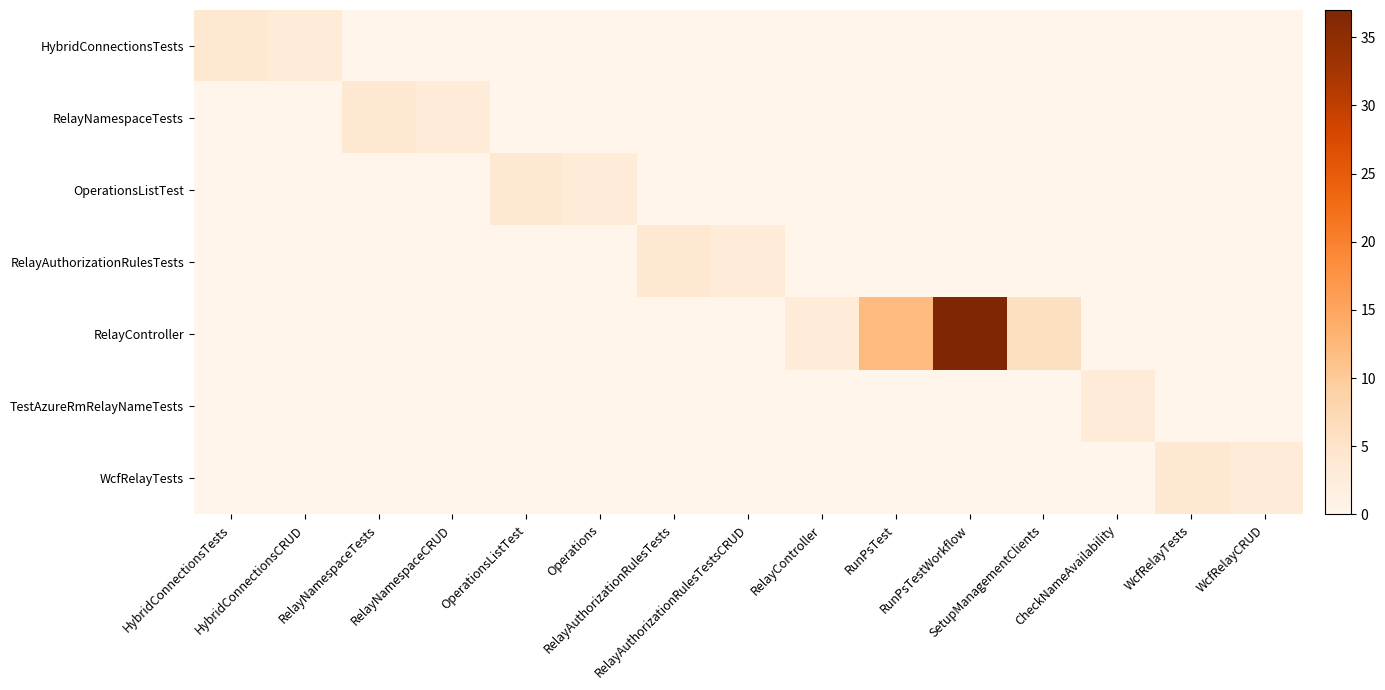

Reading left to right, list all the values displayed in this chart.

HybridConnectionsTests: HybridConnectionsTests=4	HybridConnectionsCRUD=3	RelayNamespaceTests=0	RelayNamespaceCRUD=0	OperationsListTest=0	Operations=0	RelayAuthorizationRulesTests=0	RelayAuthorizationRulesTestsCRUD=0	RelayController=0	RunPsTest=0	RunPsTestWorkflow=0	SetupManagementClients=0	CheckNameAvailability=0	WcfRelayTests=0	WcfRelayCRUD=0
RelayNamespaceTests: HybridConnectionsTests=0	HybridConnectionsCRUD=0	RelayNamespaceTests=4	RelayNamespaceCRUD=3	OperationsListTest=0	Operations=0	RelayAuthorizationRulesTests=0	RelayAuthorizationRulesTestsCRUD=0	RelayController=0	RunPsTest=0	RunPsTestWorkflow=0	SetupManagementClients=0	CheckNameAvailability=0	WcfRelayTests=0	WcfRelayCRUD=0
OperationsListTest: HybridConnectionsTests=0	HybridConnectionsCRUD=0	RelayNamespaceTests=0	RelayNamespaceCRUD=0	OperationsListTest=4	Operations=3	RelayAuthorizationRulesTests=0	RelayAuthorizationRulesTestsCRUD=0	RelayController=0	RunPsTest=0	RunPsTestWorkflow=0	SetupManagementClients=0	CheckNameAvailability=0	WcfRelayTests=0	WcfRelayCRUD=0
RelayAuthorizationRulesTests: HybridConnectionsTests=0	HybridConnectionsCRUD=0	RelayNamespaceTests=0	RelayNamespaceCRUD=0	OperationsListTest=0	Operations=0	RelayAuthorizationRulesTests=4	RelayAuthorizationRulesTestsCRUD=3	RelayController=0	RunPsTest=0	RunPsTestWorkflow=0	SetupManagementClients=0	CheckNameAvailability=0	WcfRelayTests=0	WcfRelayCRUD=0
RelayController: HybridConnectionsTests=0	HybridConnectionsCRUD=0	RelayNamespaceTests=0	RelayNamespaceCRUD=0	OperationsListTest=0	Operations=0	RelayAuthorizationRulesTests=0	RelayAuthorizationRulesTestsCRUD=0	RelayController=3	RunPsTest=12	RunPsTestWorkflow=37	SetupManagementClients=6	CheckNameAvailability=0	WcfRelayTests=0	WcfRelayCRUD=0
TestAzureRmRelayNameTests: HybridConnectionsTests=0	HybridConnectionsCRUD=0	RelayNamespaceTests=0	RelayNamespaceCRUD=0	OperationsListTest=0	Operations=0	RelayAuthorizationRulesTests=0	RelayAuthorizationRulesTestsCRUD=0	RelayController=0	RunPsTest=0	RunPsTestWorkflow=0	SetupManagementClients=0	CheckNameAvailability=3	WcfRelayTests=0	WcfRelayCRUD=0
WcfRelayTests: HybridConnectionsTests=0	HybridConnectionsCRUD=0	RelayNamespaceTests=0	RelayNamespaceCRUD=0	OperationsListTest=0	Operations=0	RelayAuthorizationRulesTests=0	RelayAuthorizationRulesTestsCRUD=0	RelayController=0	RunPsTest=0	RunPsTestWorkflow=0	SetupManagementClients=0	CheckNameAvailability=0	WcfRelayTests=4	WcfRelayCRUD=3